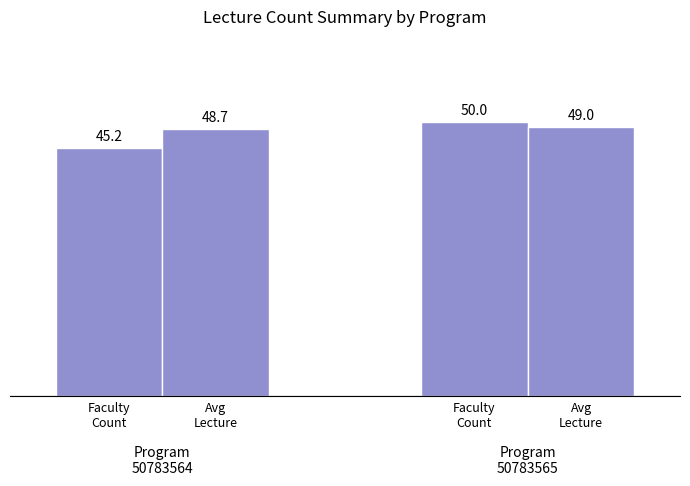

Reading left to right, extract all data points from this chart.

Faculty Count (scaled): 45.2	50.0
Avg Lecture Count: 48.7	49.0